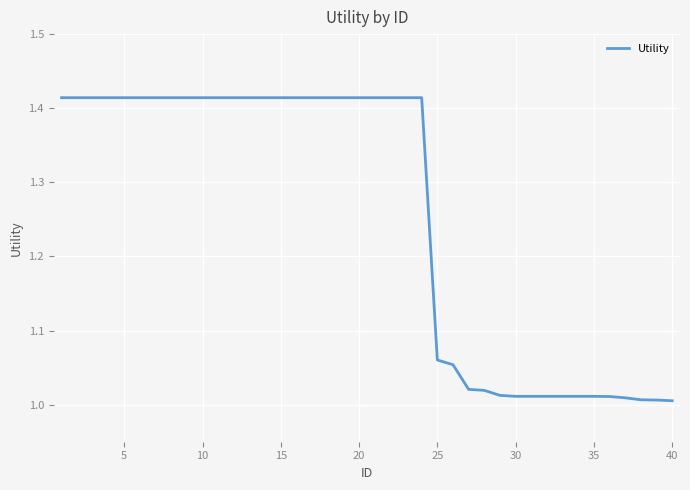

What is the difference between the maximum and minimum values?

0.4